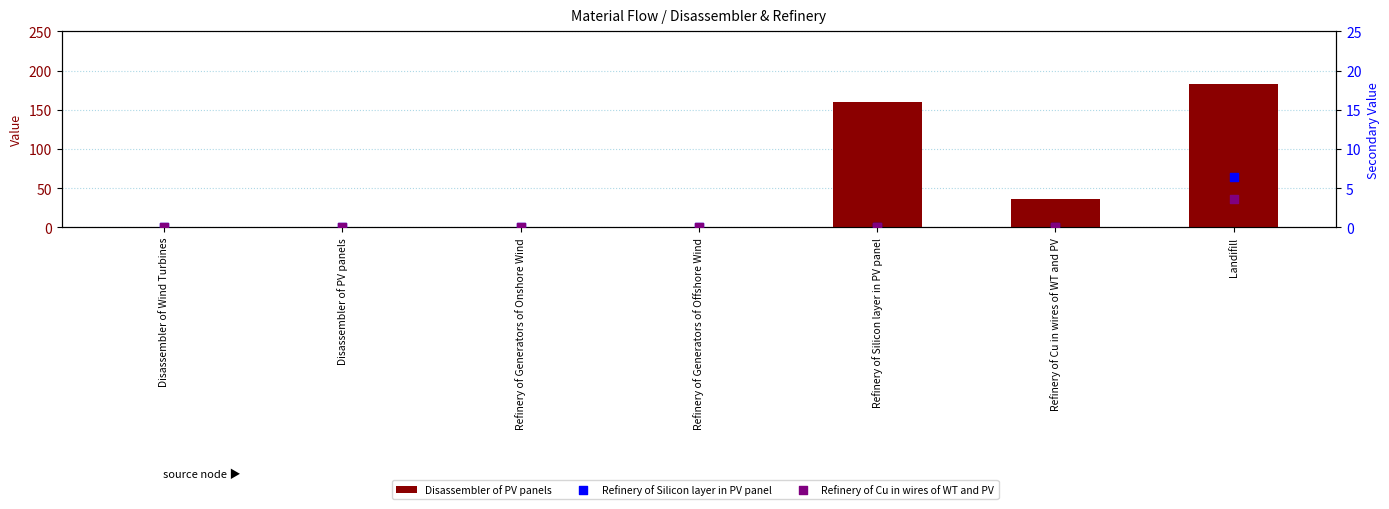

Which series has the widest spread of Y values?

Disassembler of PV panels